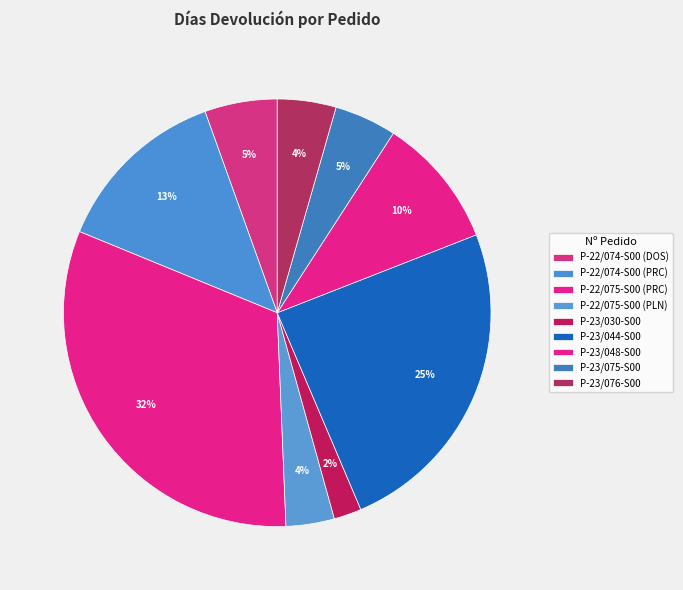

The P-23/048-S00 slice represents 10% of the pie. True or false?

True